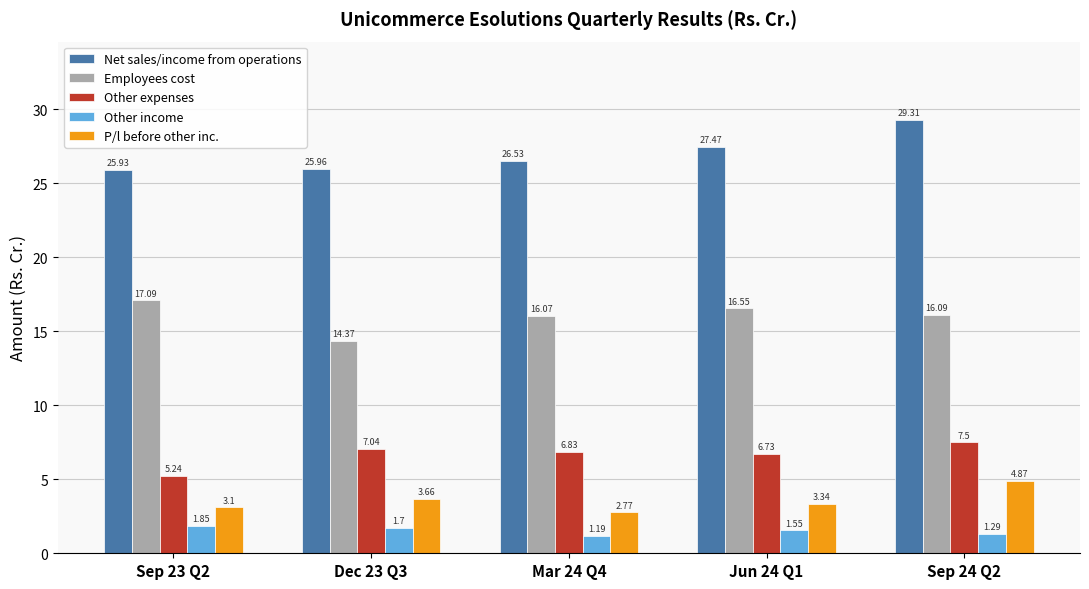

What is the approximate value of Employees cost at Sep 24 Q2?

16.1